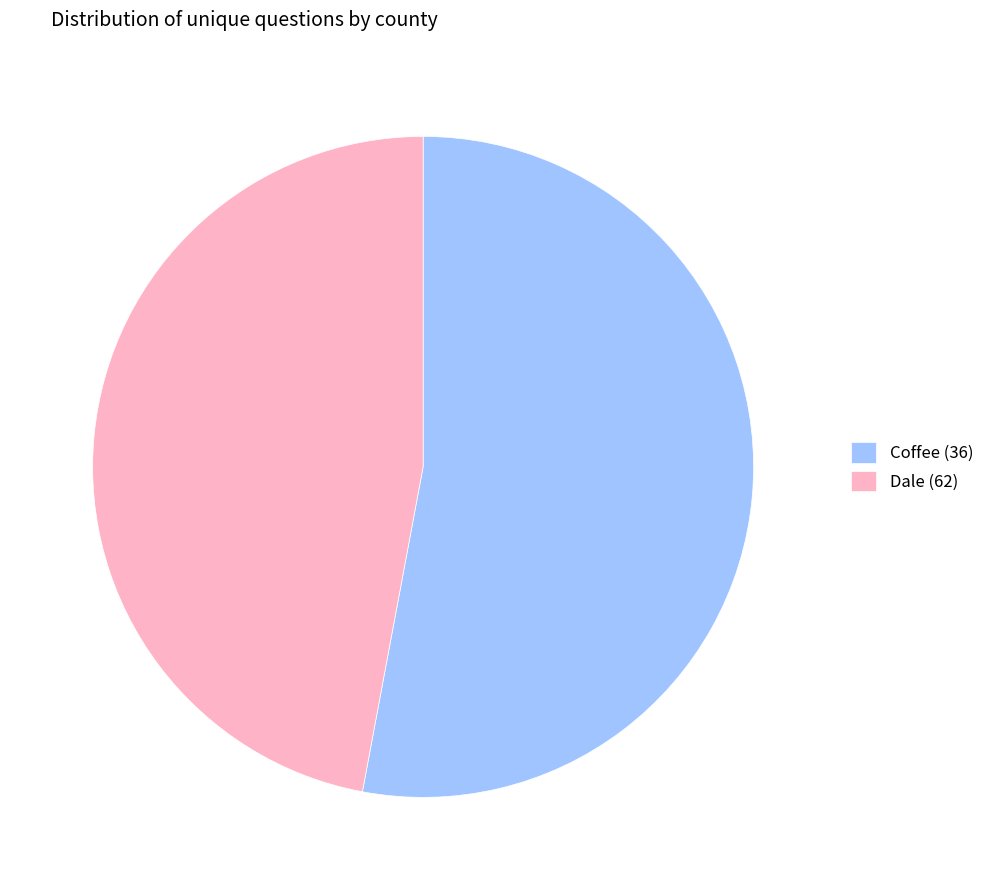

Approximately how many times larger is the value at Dale (62) compared to Coffee (36)?

0.9